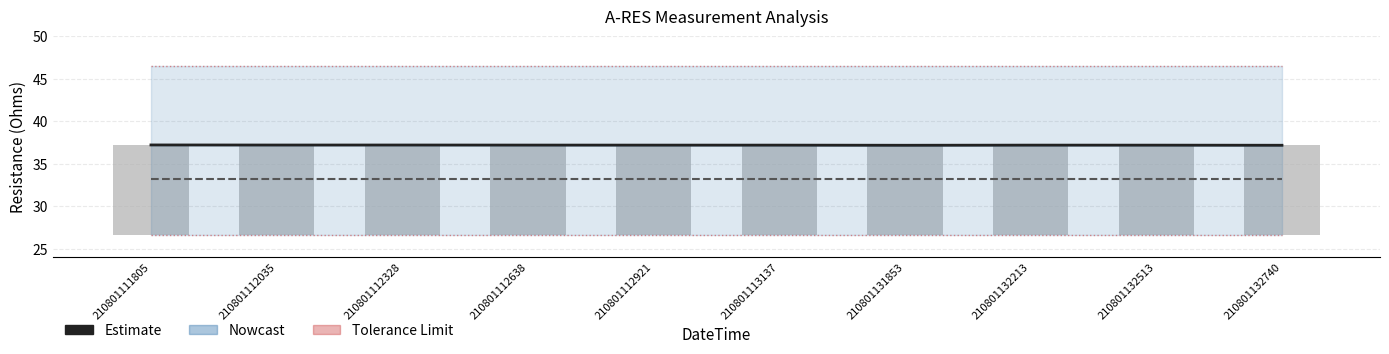

At which category is the sum across all series the highest?

210801111805